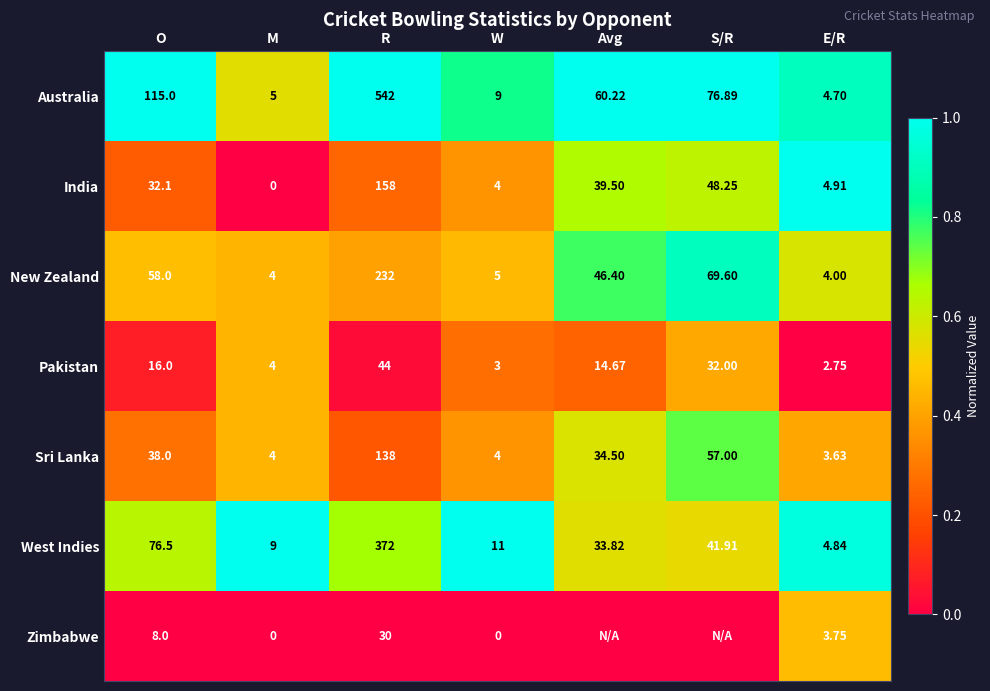

Where is West Indies nearest to the value 188?

O